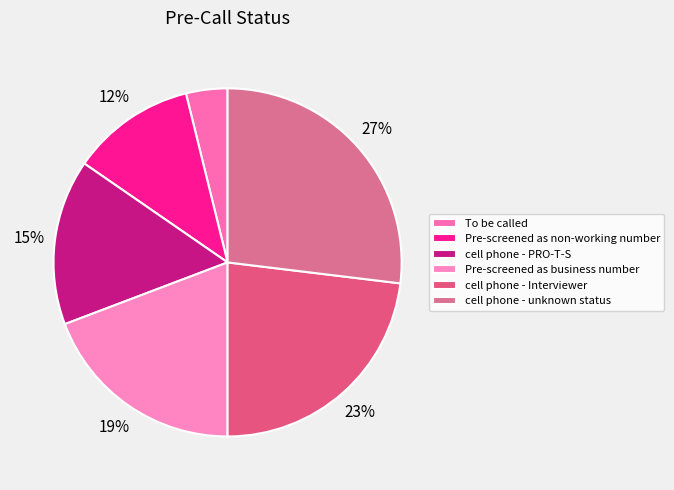

Is To be called the majority of the pie?

No